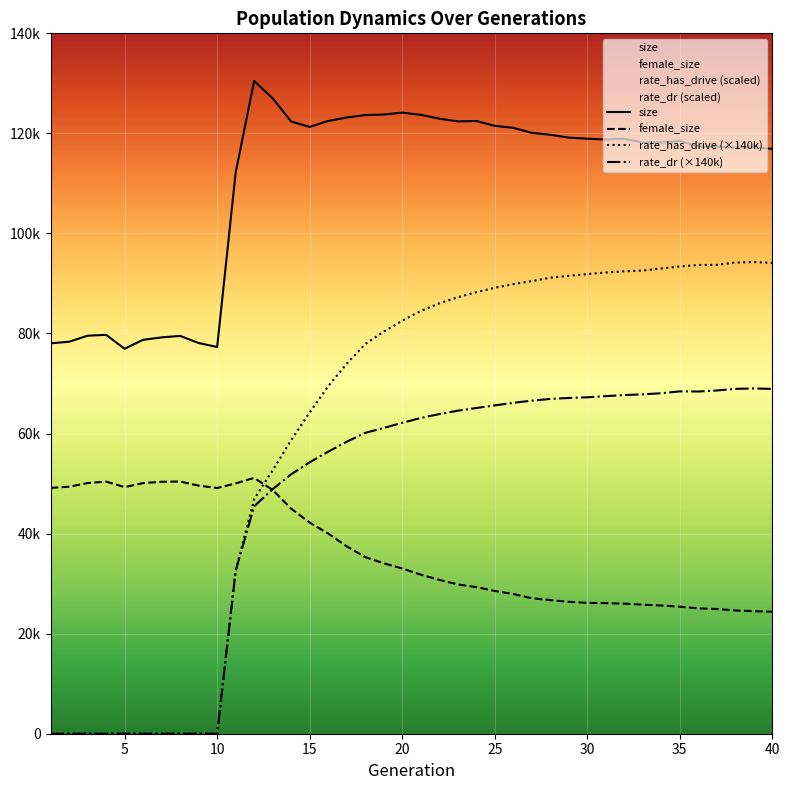

Does the chart display data point markers on the line(s)?

No